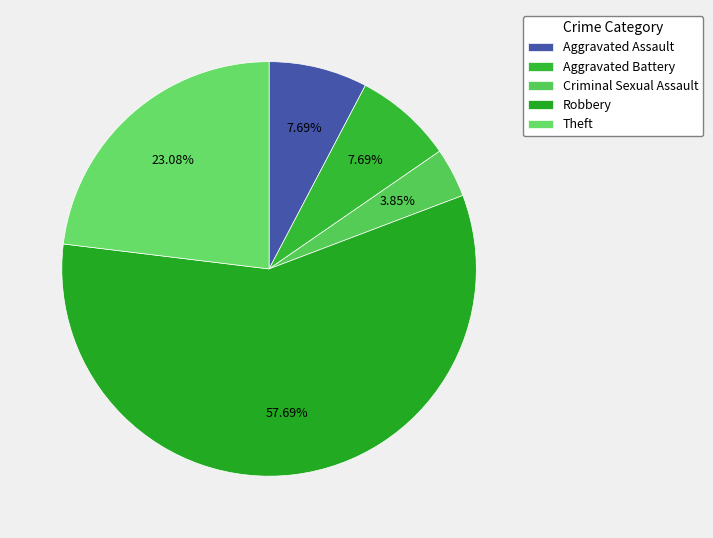

To the nearest percent, what is the combined percentage of Criminal Sexual Assault and Aggravated Battery?

12%